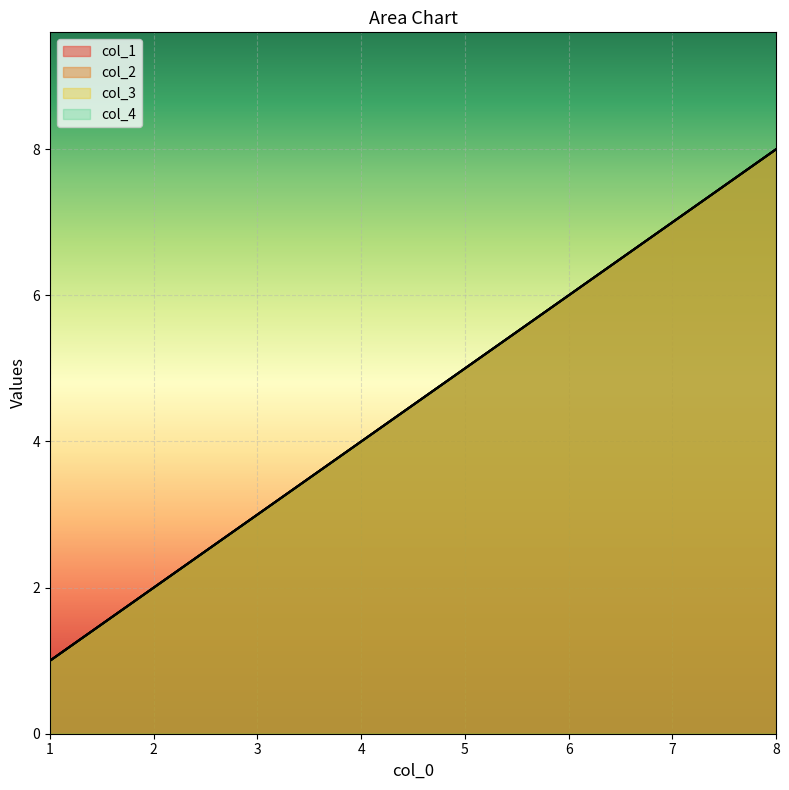

List the series in order of their peak value, highest first.

col_1, col_2, col_3, col_4